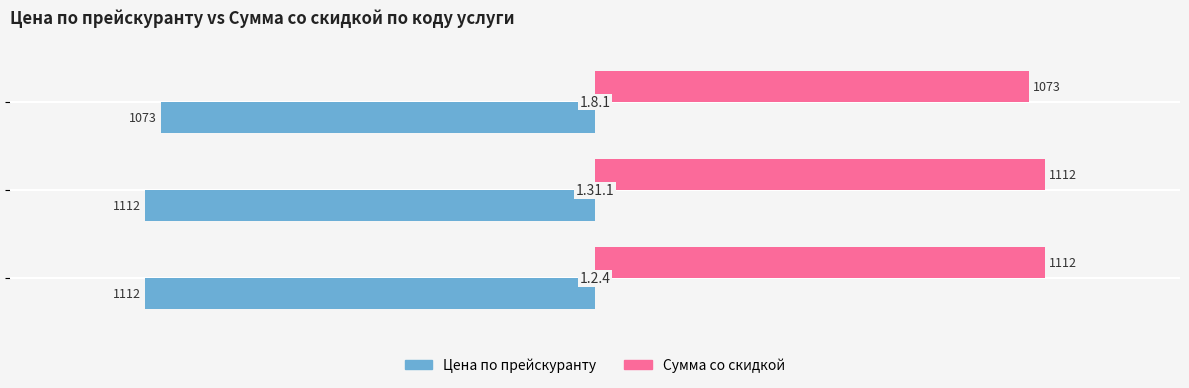

What is the average value of the Цена по прейскуранту series?

-1099